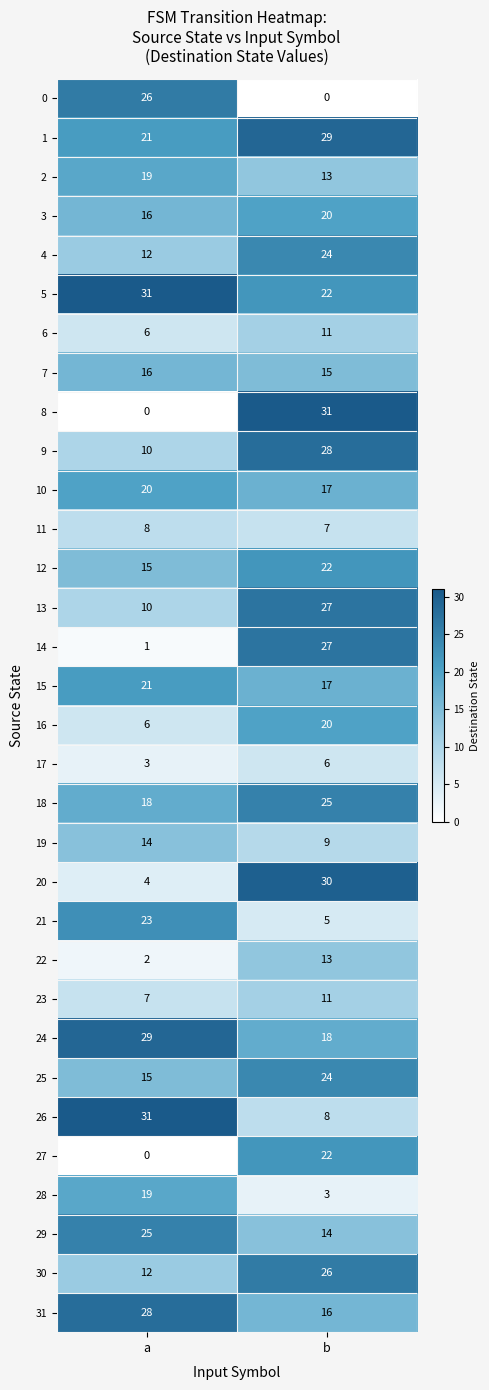

What is the difference between the 20 values at b and a?

26